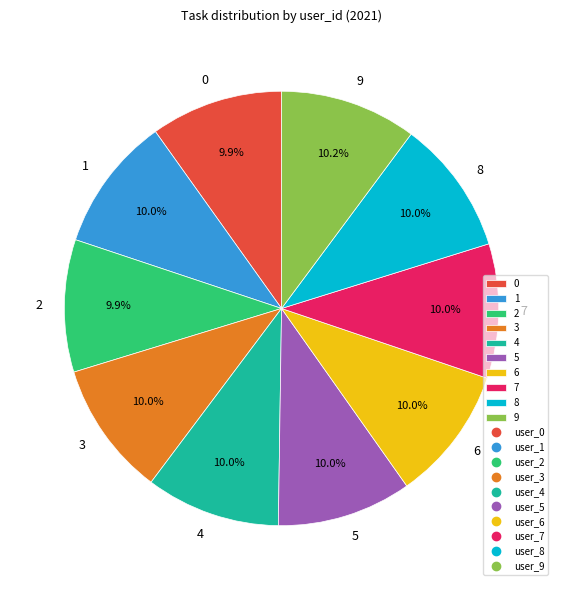

Is there any slice that represents more than half of the pie?

No